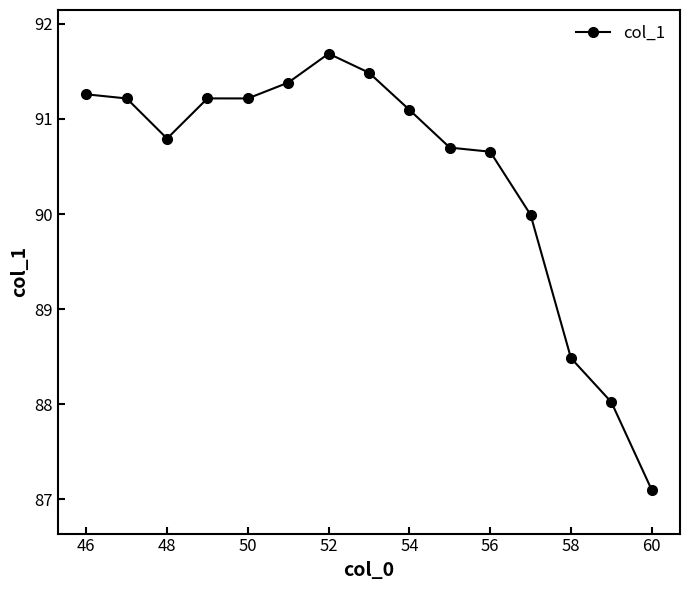

What is the difference between the maximum and minimum values?

4.6